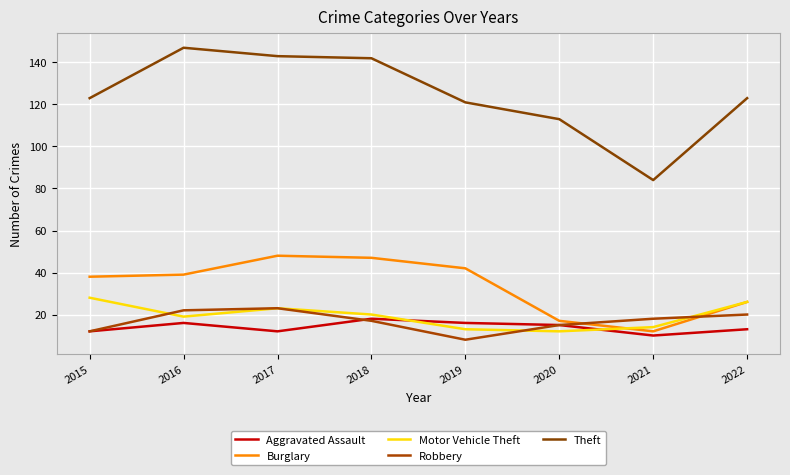

Rank the categories by Theft value from lowest to highest.

2021, 2020, 2019, 2015, 2022, 2018, 2017, 2016